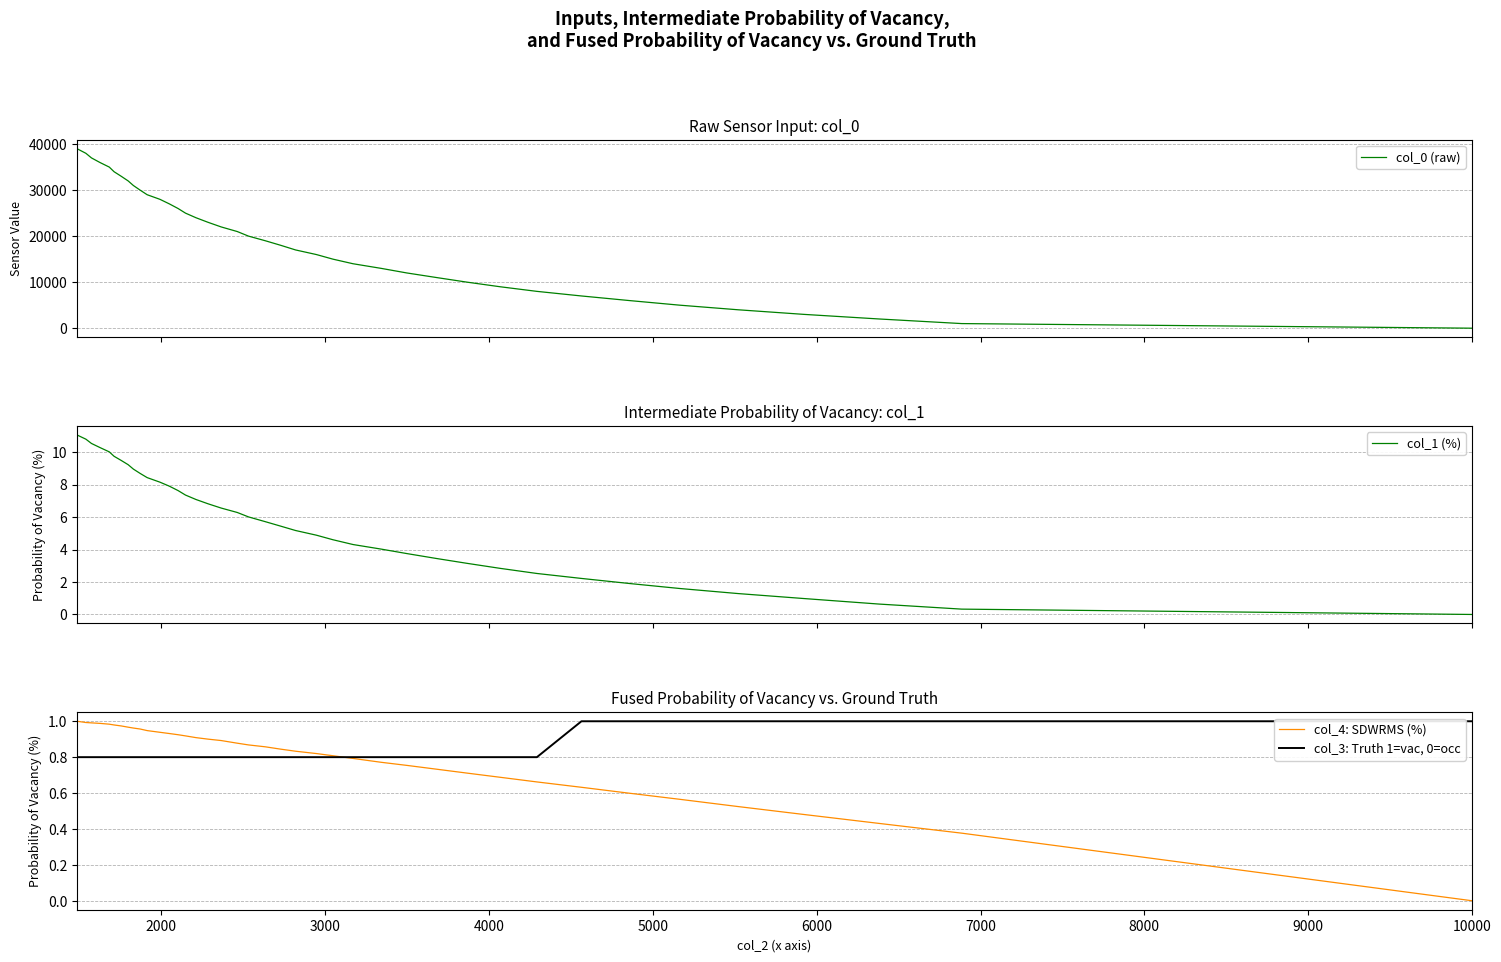

What are all the series names shown in the legend?

col_0 (raw), col_1 (%), col_4: SDWRMS (%), col_3: Truth 1=vac, 0=occ